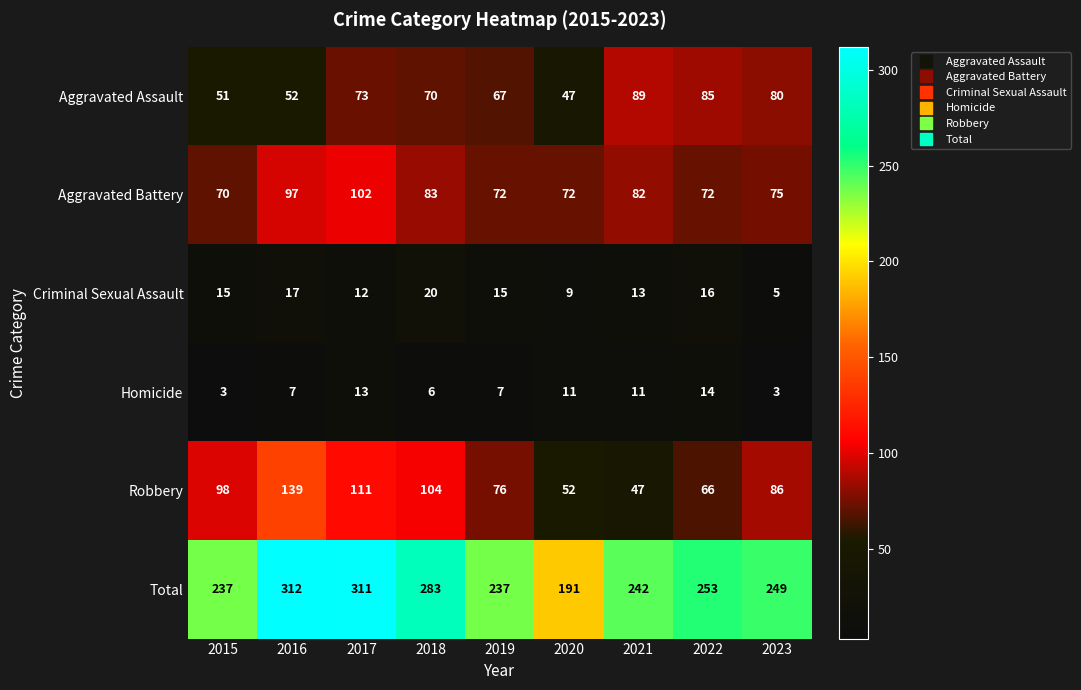

Which category has the highest value across all series?

2016